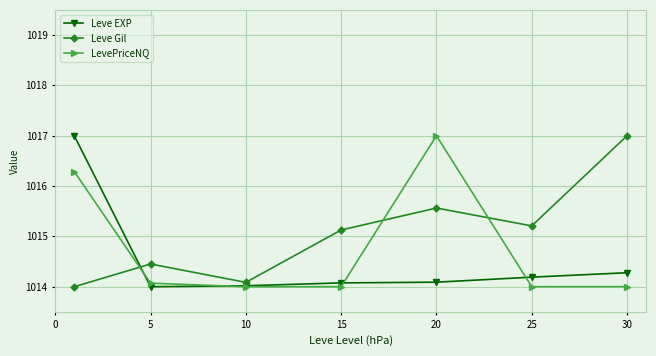

What is the value of the Leve Gil point at the 5th from the left?

1015.6